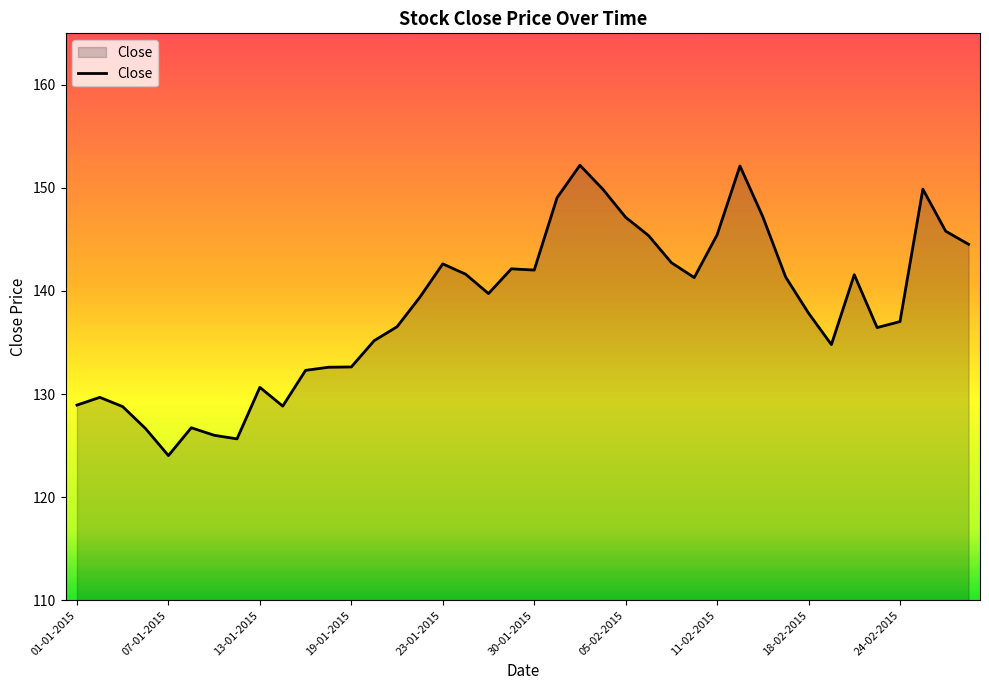

What is the difference between the maximum and minimum values?

28.2